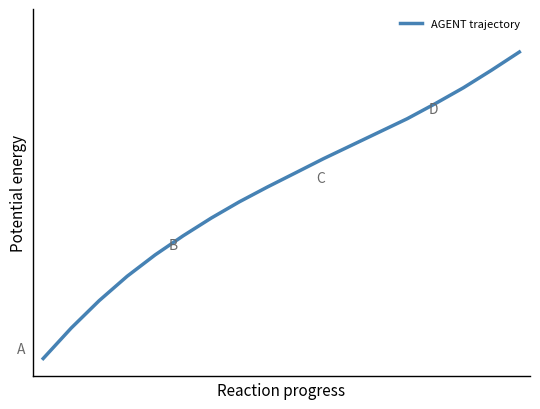

Is this an area chart (filled region under the line)?

No